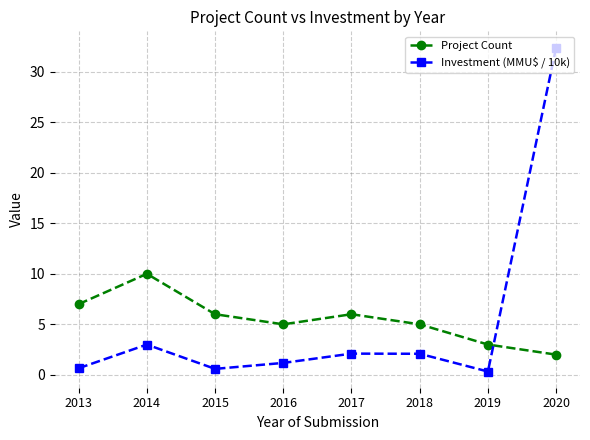

What is the spread (max minus min) of values at 2017?

3.9